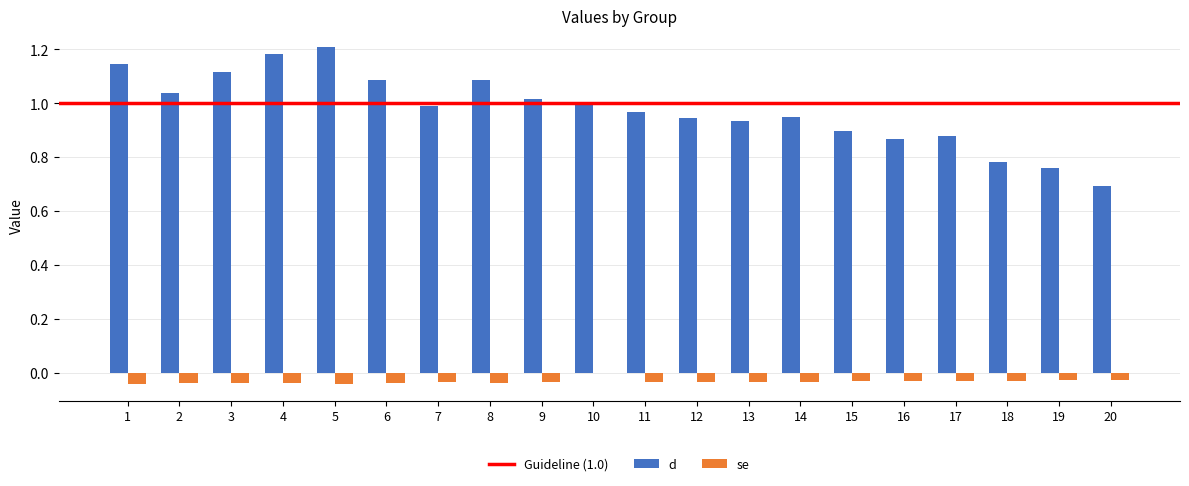

Which series changed the most between 9 and 14?

d